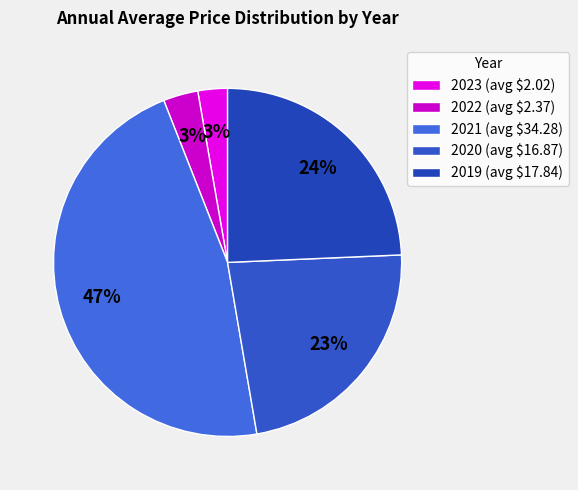

True or false: 2019 accounts for 17% of the total.

False